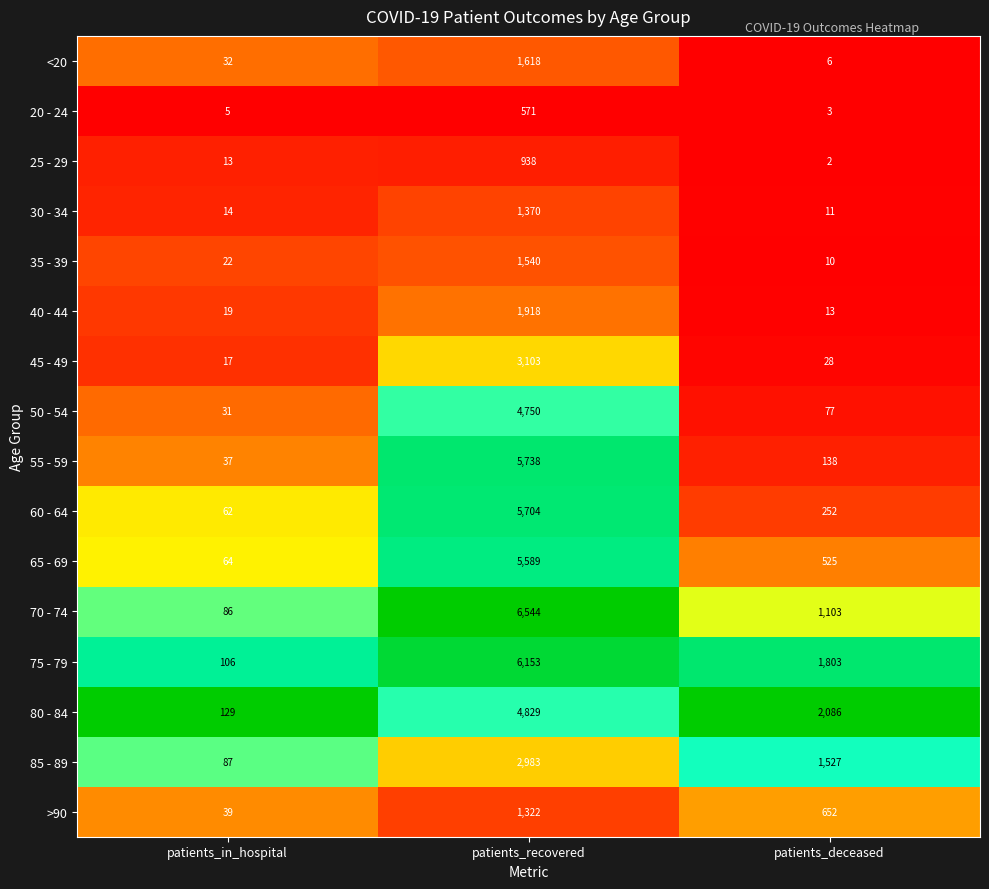

How many data points does each series have?

3